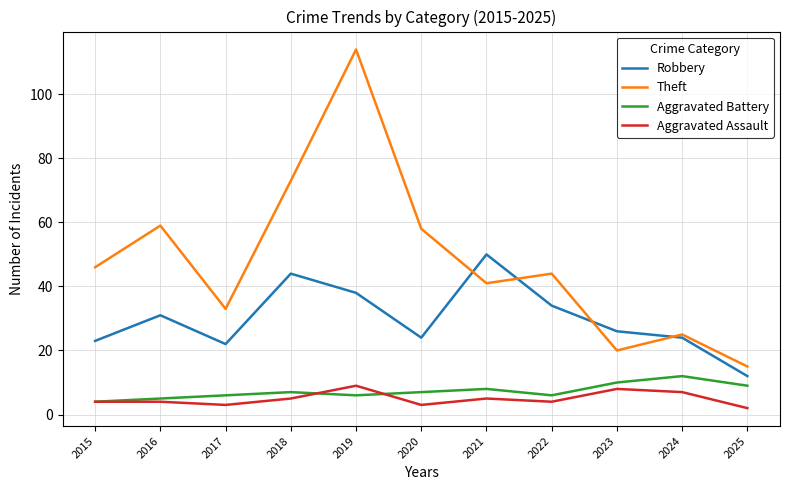

Does the chart have visible grid lines?

Yes